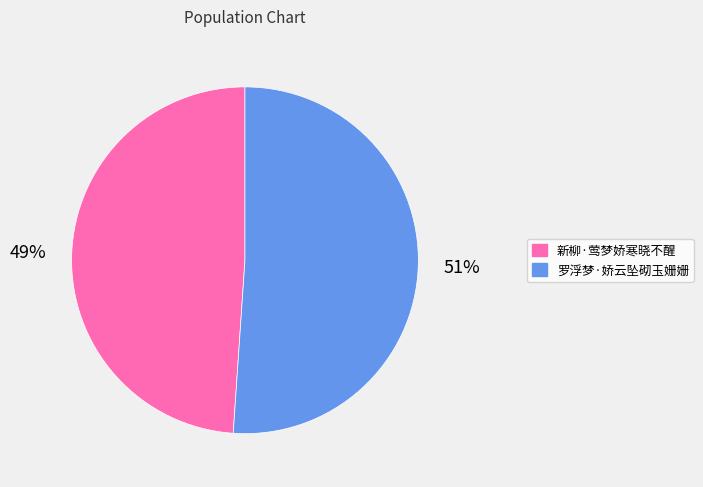

Between 罗浮梦·娇云坠砌玉姗姗 and 新柳·莺梦娇寒晓不醒, which is larger?

罗浮梦·娇云坠砌玉姗姗